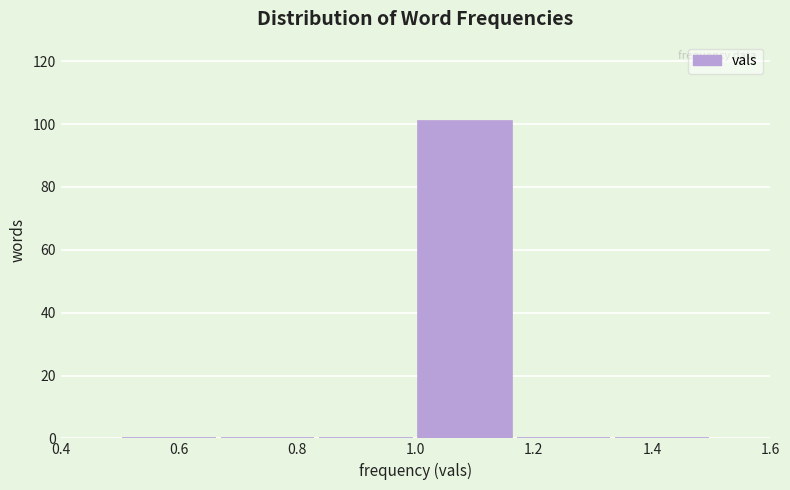

Reading left to right, list every bar in this chart as the range it spans on the x-axis followed by its height. Neither the bar edges nor the heights are printed on the chart, so give them approximately, as read against the axes.

0.50 to 0.66: 0
0.66 to 0.84: 0
0.84 to 1.00: 0
1.00 to 1.16: 102
1.16 to 1.34: 0
1.34 to 1.50: 0